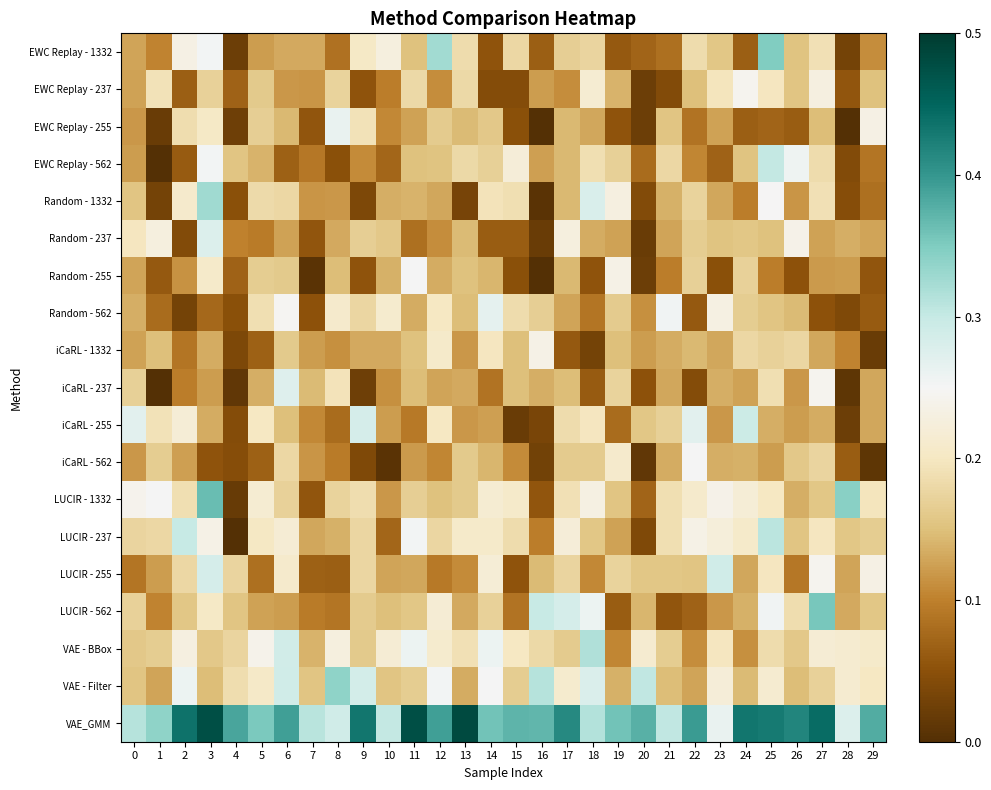

Reading right to left, extract all data points from this chart.

EWC Replay - 1332: 29=0.1	28=0.0	27=0.2	26=0.2	25=0.3	24=0.1	23=0.2	22=0.2	21=0.1	20=0.1	19=0.1	18=0.2	17=0.2	16=0.1	15=0.2	14=0.1	13=0.2	12=0.3	11=0.2	10=0.2	9=0.2	8=0.1	7=0.1	6=0.1	5=0.1	4=0.0	3=0.3	2=0.2	1=0.1	0=0.1
EWC Replay - 237: 29=0.2	28=0.1	27=0.2	26=0.2	25=0.2	24=0.2	23=0.2	22=0.1	21=0.0	20=0.0	19=0.1	18=0.2	17=0.1	16=0.1	15=0.0	14=0.0	13=0.2	12=0.1	11=0.2	10=0.1	9=0.1	8=0.2	7=0.1	6=0.1	5=0.2	4=0.1	3=0.2	2=0.1	1=0.2	0=0.1
EWC Replay - 255: 29=0.2	28=0.0	27=0.1	26=0.1	25=0.1	24=0.1	23=0.1	22=0.1	21=0.2	20=0.0	19=0.1	18=0.1	17=0.1	16=0.0	15=0.0	14=0.2	13=0.1	12=0.2	11=0.1	10=0.1	9=0.2	8=0.3	7=0.1	6=0.1	5=0.2	4=0.0	3=0.2	2=0.2	1=0.0	0=0.1
EWC Replay - 562: 29=0.1	28=0.0	27=0.2	26=0.3	25=0.3	24=0.2	23=0.1	22=0.1	21=0.2	20=0.1	19=0.2	18=0.2	17=0.1	16=0.1	15=0.2	14=0.2	13=0.2	12=0.2	11=0.2	10=0.1	9=0.1	8=0.0	7=0.1	6=0.1	5=0.1	4=0.2	3=0.3	2=0.1	1=0.0	0=0.1
Random - 1332: 29=0.1	28=0.0	27=0.2	26=0.1	25=0.2	24=0.1	23=0.1	22=0.2	21=0.1	20=0.0	19=0.2	18=0.3	17=0.1	16=0.0	15=0.2	14=0.2	13=0.0	12=0.1	11=0.1	10=0.1	9=0.0	8=0.1	7=0.1	6=0.2	5=0.2	4=0.0	3=0.3	2=0.2	1=0.0	0=0.2
Random - 237: 29=0.1	28=0.1	27=0.1	26=0.2	25=0.2	24=0.2	23=0.2	22=0.2	21=0.1	20=0.0	19=0.1	18=0.1	17=0.2	16=0.0	15=0.1	14=0.1	13=0.1	12=0.1	11=0.1	10=0.2	9=0.2	8=0.1	7=0.1	6=0.1	5=0.1	4=0.1	3=0.3	2=0.0	1=0.2	0=0.2
Random - 255: 29=0.1	28=0.1	27=0.1	26=0.1	25=0.1	24=0.2	23=0.0	22=0.2	21=0.1	20=0.0	19=0.2	18=0.1	17=0.1	16=0.0	15=0.0	14=0.1	13=0.2	12=0.1	11=0.2	10=0.1	9=0.1	8=0.1	7=0.0	6=0.2	5=0.2	4=0.1	3=0.2	2=0.1	1=0.1	0=0.1
Random - 562: 29=0.1	28=0.0	27=0.1	26=0.1	25=0.2	24=0.2	23=0.2	22=0.1	21=0.3	20=0.1	19=0.2	18=0.1	17=0.1	16=0.2	15=0.2	14=0.3	13=0.1	12=0.2	11=0.1	10=0.2	9=0.2	8=0.2	7=0.1	6=0.2	5=0.2	4=0.0	3=0.1	2=0.0	1=0.1	0=0.1
iCaRL - 1332: 29=0.0	28=0.1	27=0.1	26=0.2	25=0.2	24=0.2	23=0.1	22=0.1	21=0.1	20=0.1	19=0.1	18=0.0	17=0.1	16=0.2	15=0.1	14=0.2	13=0.1	12=0.2	11=0.2	10=0.1	9=0.1	8=0.1	7=0.1	6=0.2	5=0.1	4=0.0	3=0.1	2=0.1	1=0.1	0=0.1
iCaRL - 237: 29=0.1	28=0.0	27=0.2	26=0.1	25=0.2	24=0.1	23=0.1	22=0.0	21=0.1	20=0.1	19=0.2	18=0.1	17=0.1	16=0.1	15=0.1	14=0.1	13=0.1	12=0.1	11=0.1	10=0.1	9=0.0	8=0.2	7=0.1	6=0.3	5=0.1	4=0.0	3=0.1	2=0.1	1=0.0	0=0.2
iCaRL - 255: 29=0.1	28=0.0	27=0.1	26=0.1	25=0.1	24=0.3	23=0.1	22=0.3	21=0.2	20=0.2	19=0.1	18=0.2	17=0.2	16=0.0	15=0.0	14=0.1	13=0.1	12=0.2	11=0.1	10=0.1	9=0.3	8=0.1	7=0.1	6=0.1	5=0.2	4=0.0	3=0.1	2=0.2	1=0.2	0=0.3
iCaRL - 562: 29=0.0	28=0.1	27=0.2	26=0.2	25=0.1	24=0.1	23=0.1	22=0.3	21=0.1	20=0.0	19=0.2	18=0.2	17=0.2	16=0.0	15=0.1	14=0.1	13=0.2	12=0.1	11=0.1	10=0.0	9=0.0	8=0.1	7=0.1	6=0.2	5=0.1	4=0.0	3=0.1	2=0.1	1=0.2	0=0.1
LUCIR - 1332: 29=0.2	28=0.3	27=0.2	26=0.1	25=0.2	24=0.2	23=0.2	22=0.2	21=0.2	20=0.1	19=0.2	18=0.2	17=0.2	16=0.1	15=0.2	14=0.2	13=0.2	12=0.2	11=0.2	10=0.1	9=0.2	8=0.2	7=0.1	6=0.2	5=0.2	4=0.0	3=0.4	2=0.2	1=0.3	0=0.2
LUCIR - 237: 29=0.2	28=0.2	27=0.2	26=0.2	25=0.3	24=0.2	23=0.2	22=0.2	21=0.2	20=0.0	19=0.1	18=0.2	17=0.2	16=0.1	15=0.2	14=0.2	13=0.2	12=0.2	11=0.3	10=0.1	9=0.2	8=0.1	7=0.1	6=0.2	5=0.2	4=0.0	3=0.2	2=0.3	1=0.2	0=0.2
LUCIR - 255: 29=0.2	28=0.1	27=0.2	26=0.1	25=0.2	24=0.1	23=0.3	22=0.2	21=0.2	20=0.2	19=0.2	18=0.1	17=0.2	16=0.1	15=0.1	14=0.2	13=0.1	12=0.1	11=0.1	10=0.1	9=0.2	8=0.1	7=0.1	6=0.2	5=0.1	4=0.2	3=0.3	2=0.2	1=0.1	0=0.1
LUCIR - 562: 29=0.2	28=0.1	27=0.4	26=0.2	25=0.3	24=0.1	23=0.1	22=0.1	21=0.1	20=0.1	19=0.1	18=0.3	17=0.3	16=0.3	15=0.1	14=0.2	13=0.1	12=0.2	11=0.2	10=0.1	9=0.2	8=0.1	7=0.1	6=0.1	5=0.1	4=0.2	3=0.2	2=0.2	1=0.1	0=0.2
VAE - BBox: 29=0.2	28=0.2	27=0.2	26=0.2	25=0.2	24=0.1	23=0.2	22=0.1	21=0.2	20=0.2	19=0.1	18=0.3	17=0.2	16=0.2	15=0.2	14=0.3	13=0.2	12=0.2	11=0.3	10=0.2	9=0.2	8=0.2	7=0.1	6=0.3	5=0.2	4=0.2	3=0.2	2=0.2	1=0.2	0=0.2
VAE - Filter: 29=0.2	28=0.2	27=0.2	26=0.1	25=0.2	24=0.1	23=0.2	22=0.1	21=0.1	20=0.3	19=0.1	18=0.3	17=0.2	16=0.3	15=0.2	14=0.3	13=0.1	12=0.3	11=0.2	10=0.2	9=0.3	8=0.3	7=0.2	6=0.3	5=0.2	4=0.2	3=0.1	2=0.3	1=0.1	0=0.2
VAE_GMM: 29=0.4	28=0.3	27=0.4	26=0.4	25=0.4	24=0.4	23=0.3	22=0.4	21=0.3	20=0.4	19=0.4	18=0.3	17=0.4	16=0.4	15=0.4	14=0.4	13=0.5	12=0.4	11=0.5	10=0.3	9=0.4	8=0.3	7=0.3	6=0.4	5=0.4	4=0.4	3=0.5	2=0.4	1=0.3	0=0.3